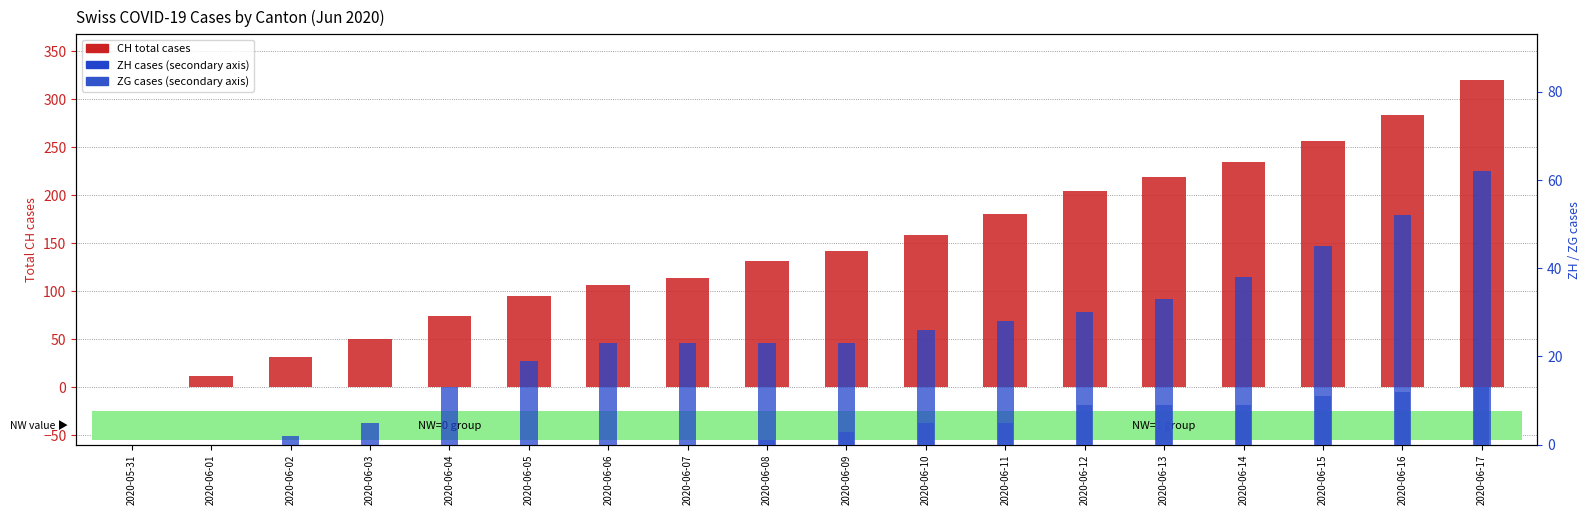

At which category is the sum across all series the highest?

2020-06-17